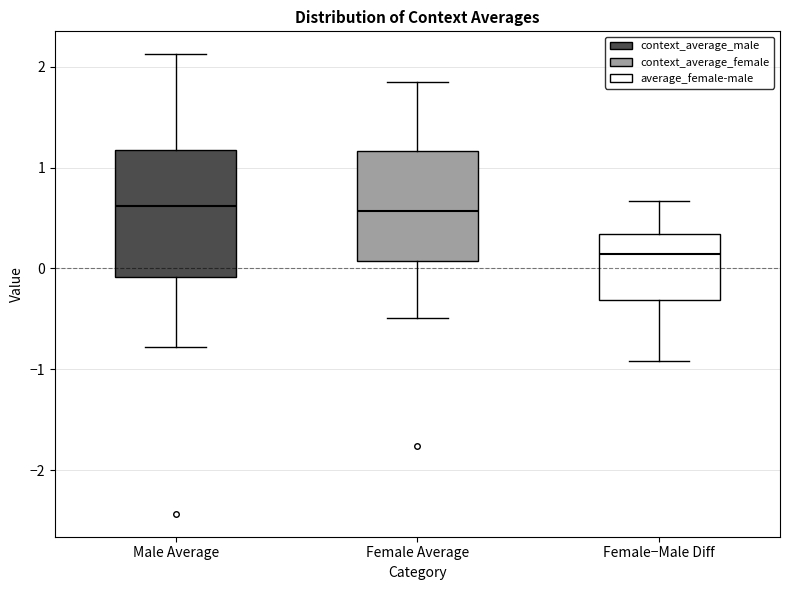

Comparing the boxes themselves (not the whiskers), which one is the tallest?

Male Average